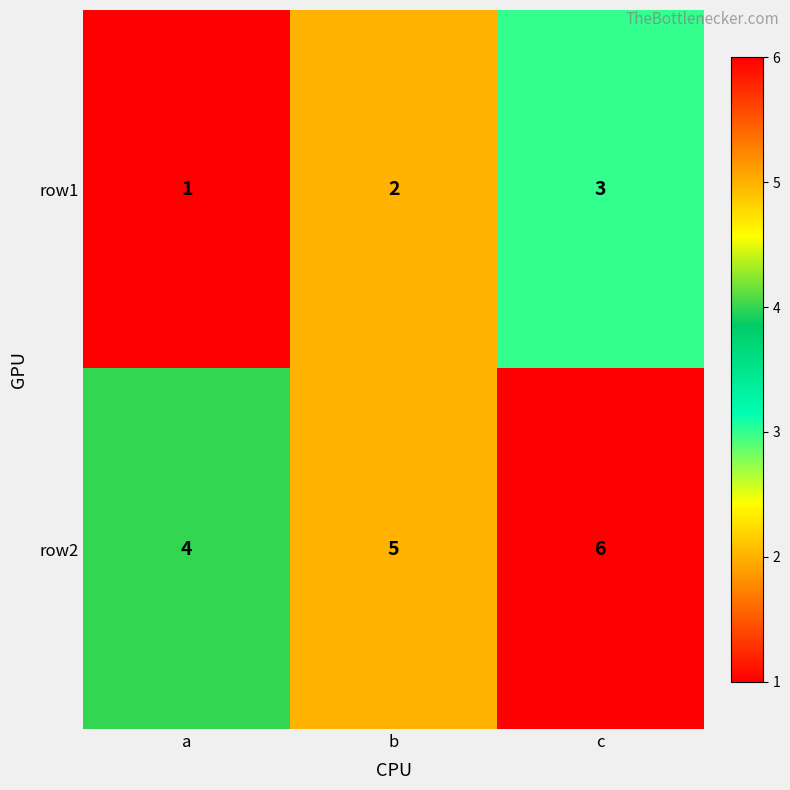

What is the difference between the highest and lowest values at a?

3